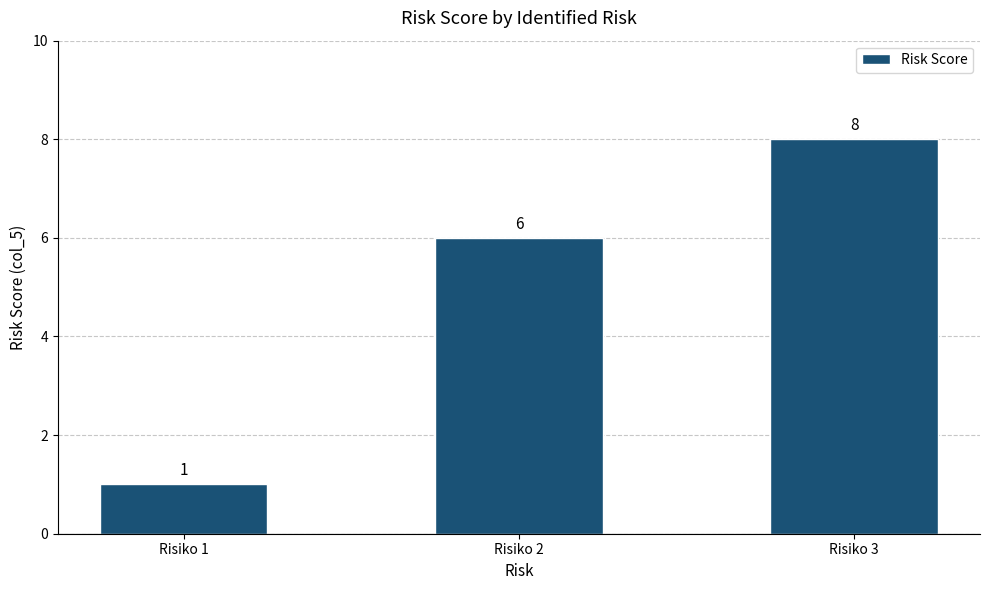

What is the sum of the values at Risiko 1 and Risiko 2?

7